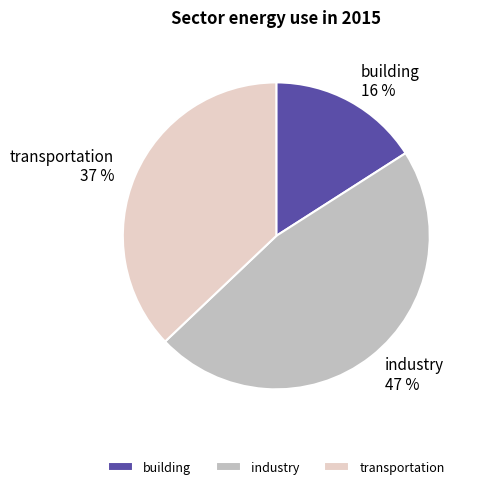

Which category has the biggest portion of the pie?

industry